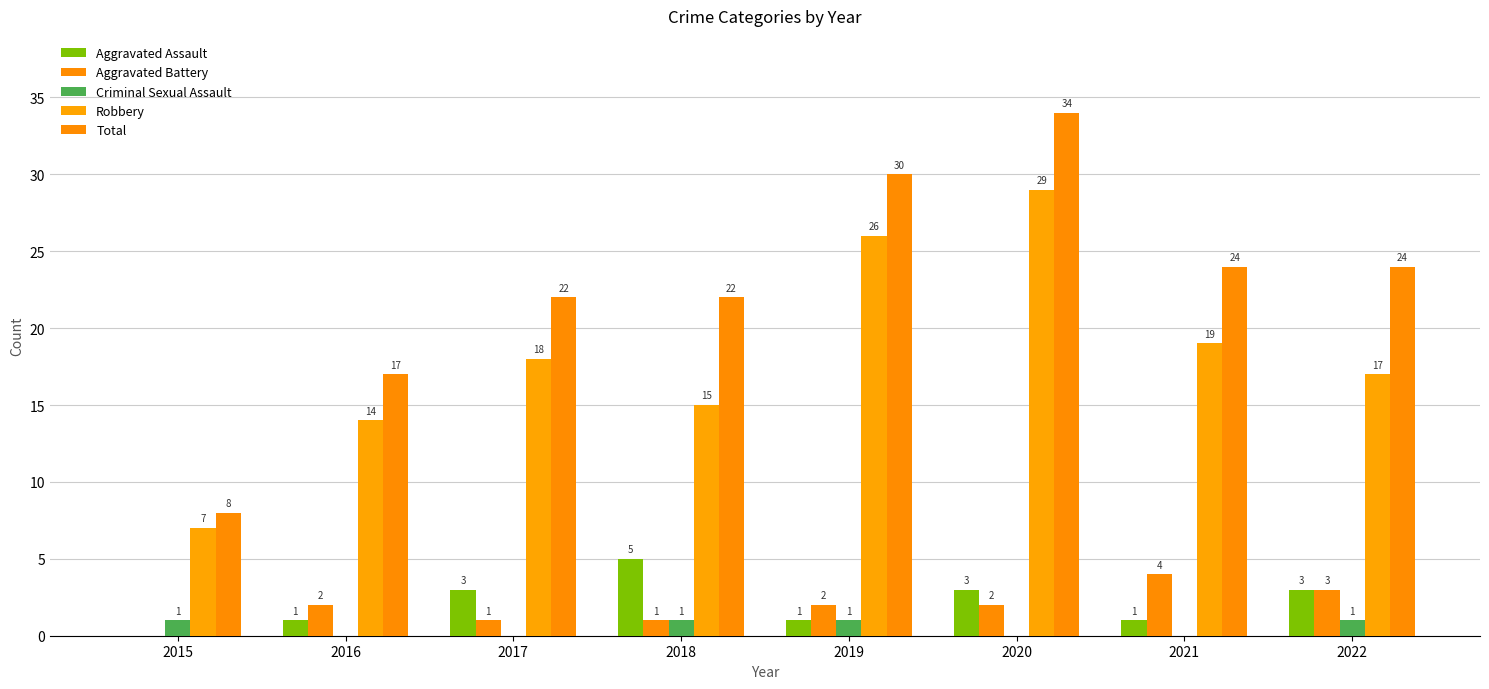

True or false: Robbery has a value of 18 at 2017.

True